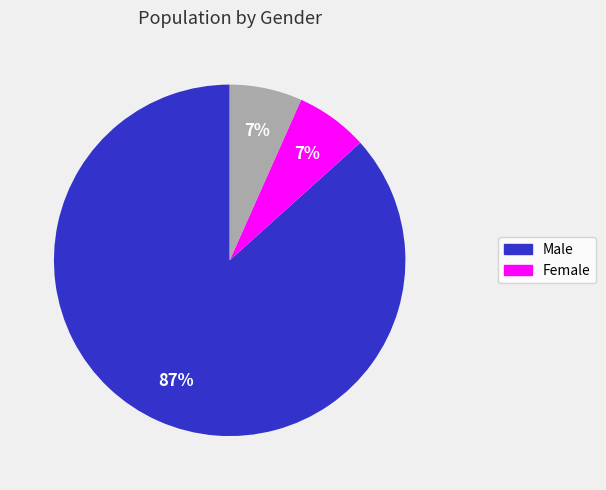

To the nearest percent, what is the average slice percentage?

33%